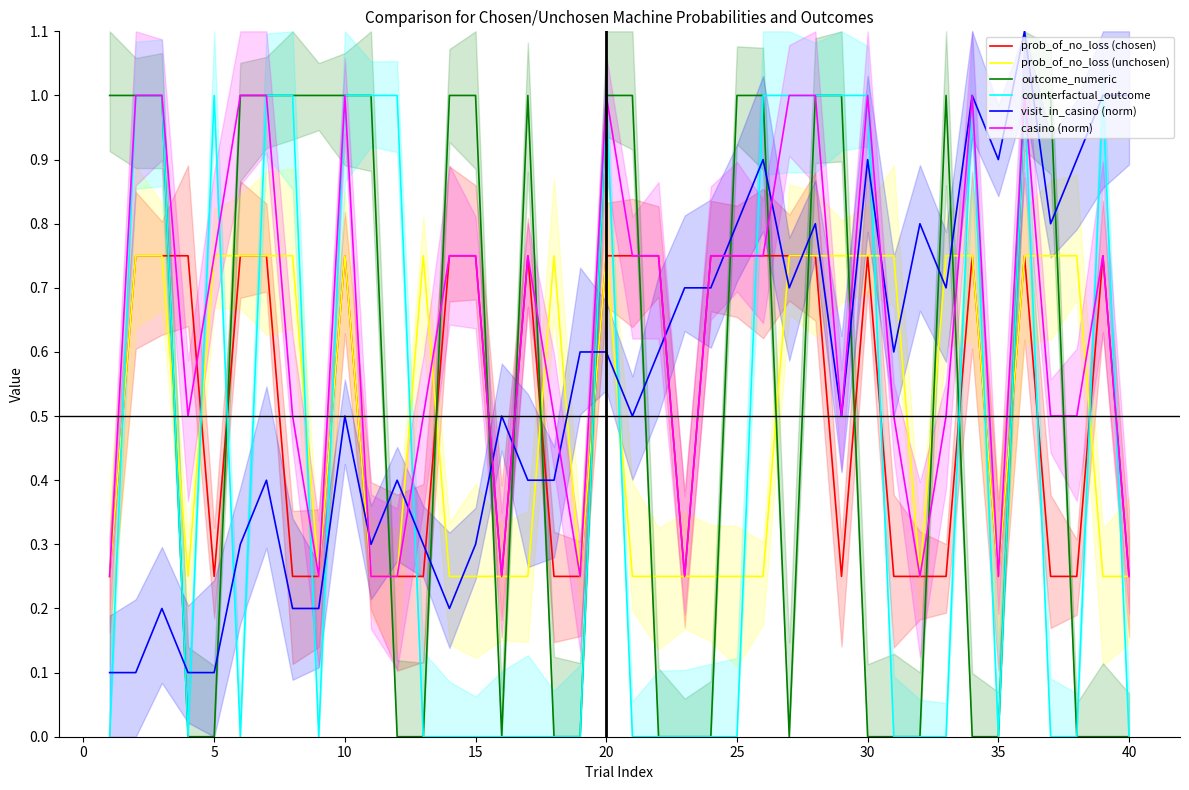

What is the maximum value shown in the chart?

1.1